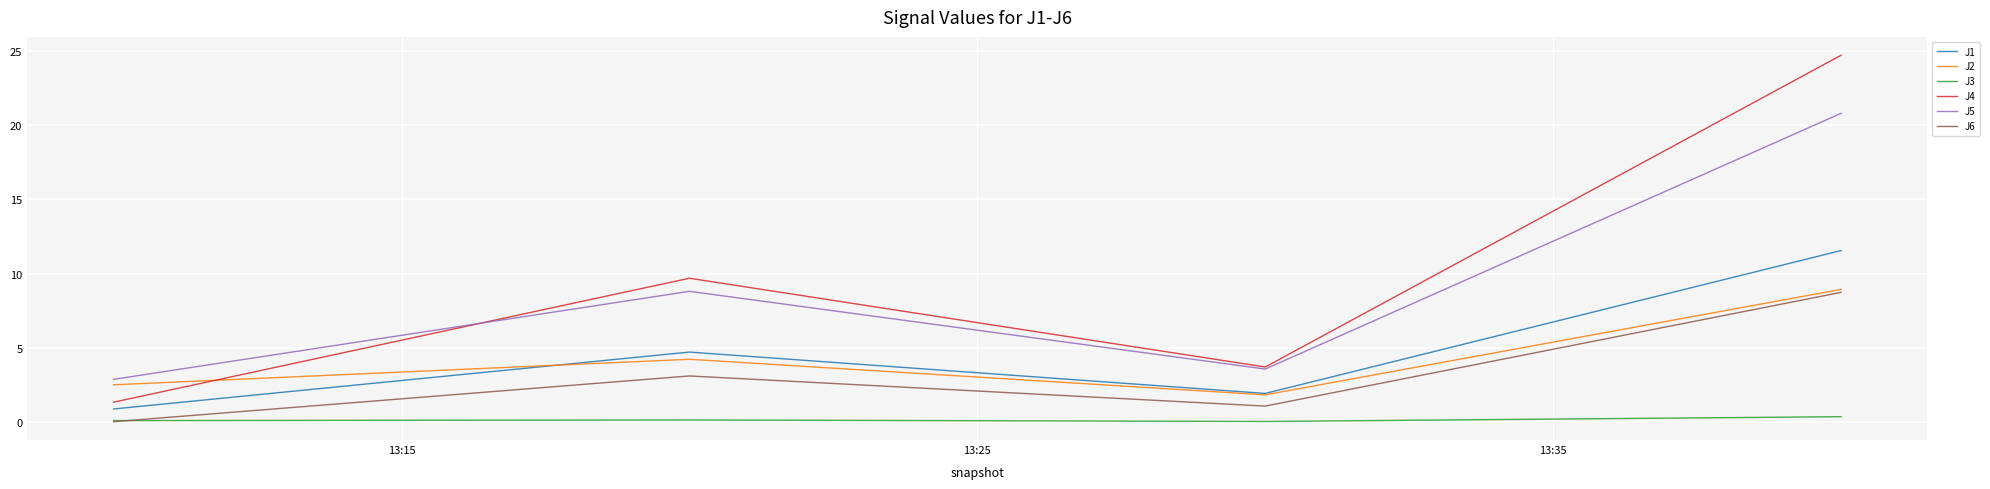

How many lines are shown in the chart?

6